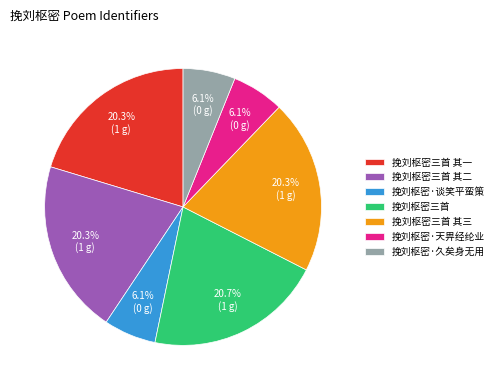

What percentage is NOT represented by 挽刘枢密·天畀经纶业?

93.9%